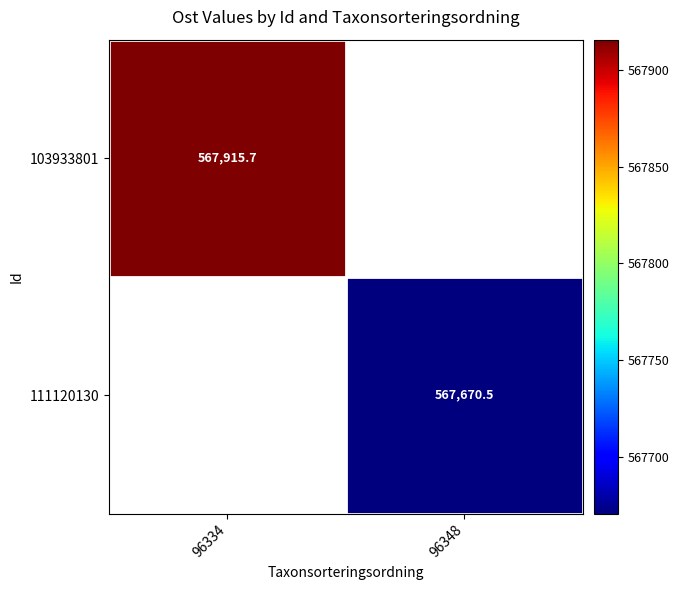

The value of 103933801 at 96334 is 567915.7. True or false?

True